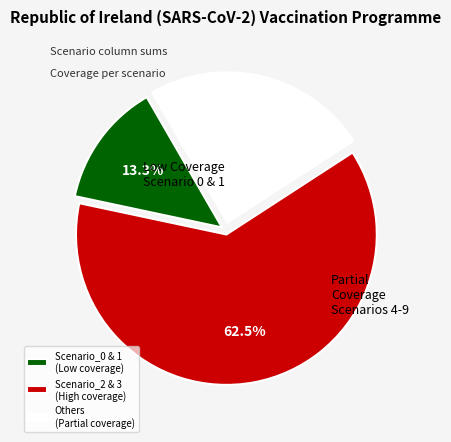

To the nearest percent, what is the average slice percentage?

33%